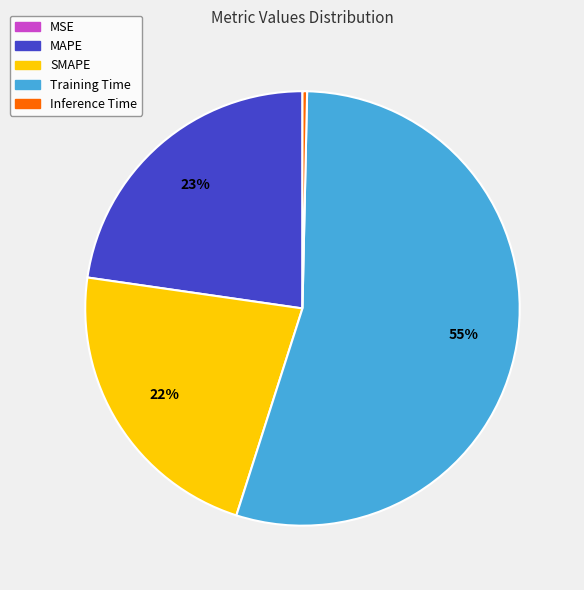

Does Training Time represent more than half of the total?

Yes